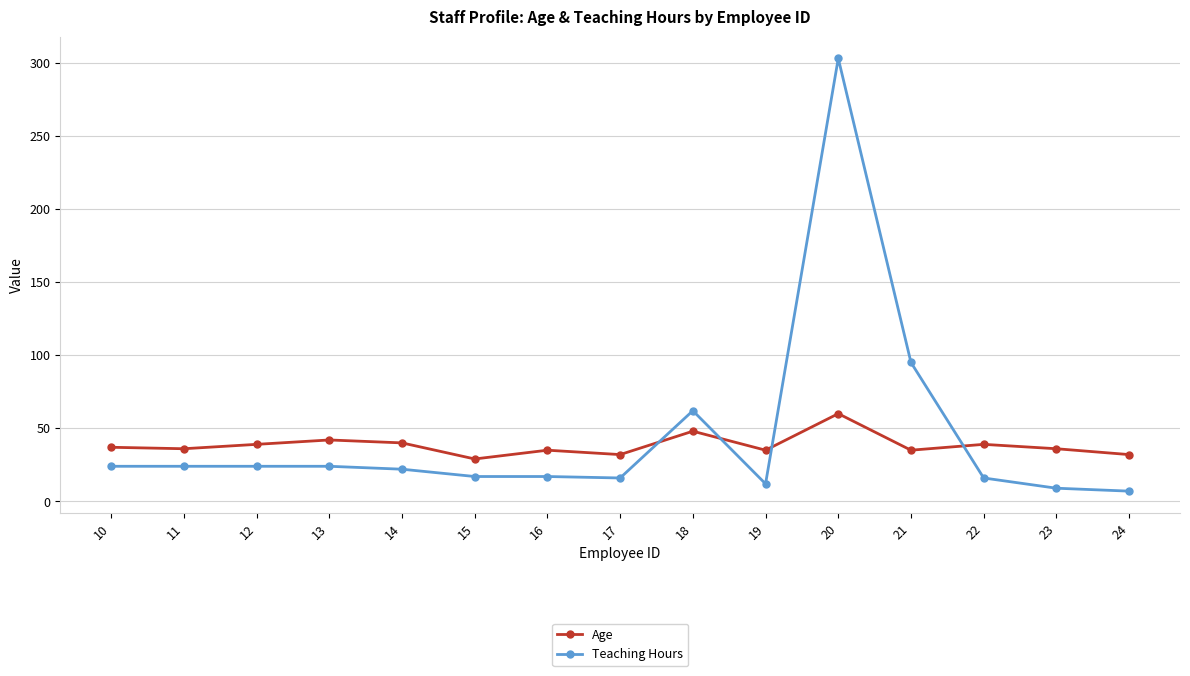

At which category is the sum across all series the highest?

20